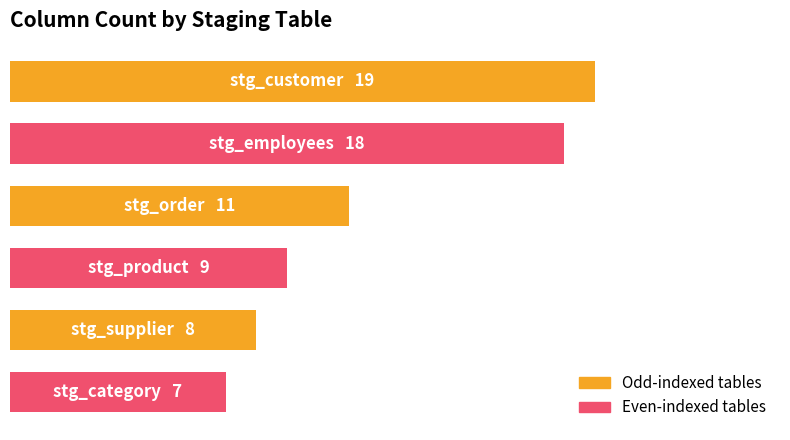

Are the bars horizontal?

Yes